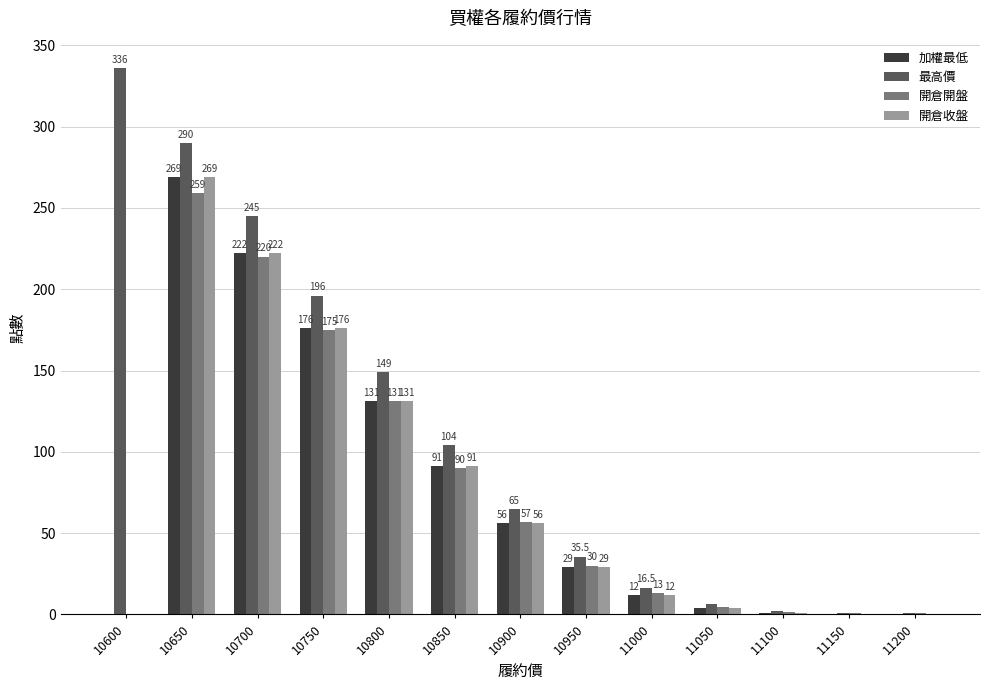

True or false: 開倉開盤 has a value of 279.6 at 10750.

False